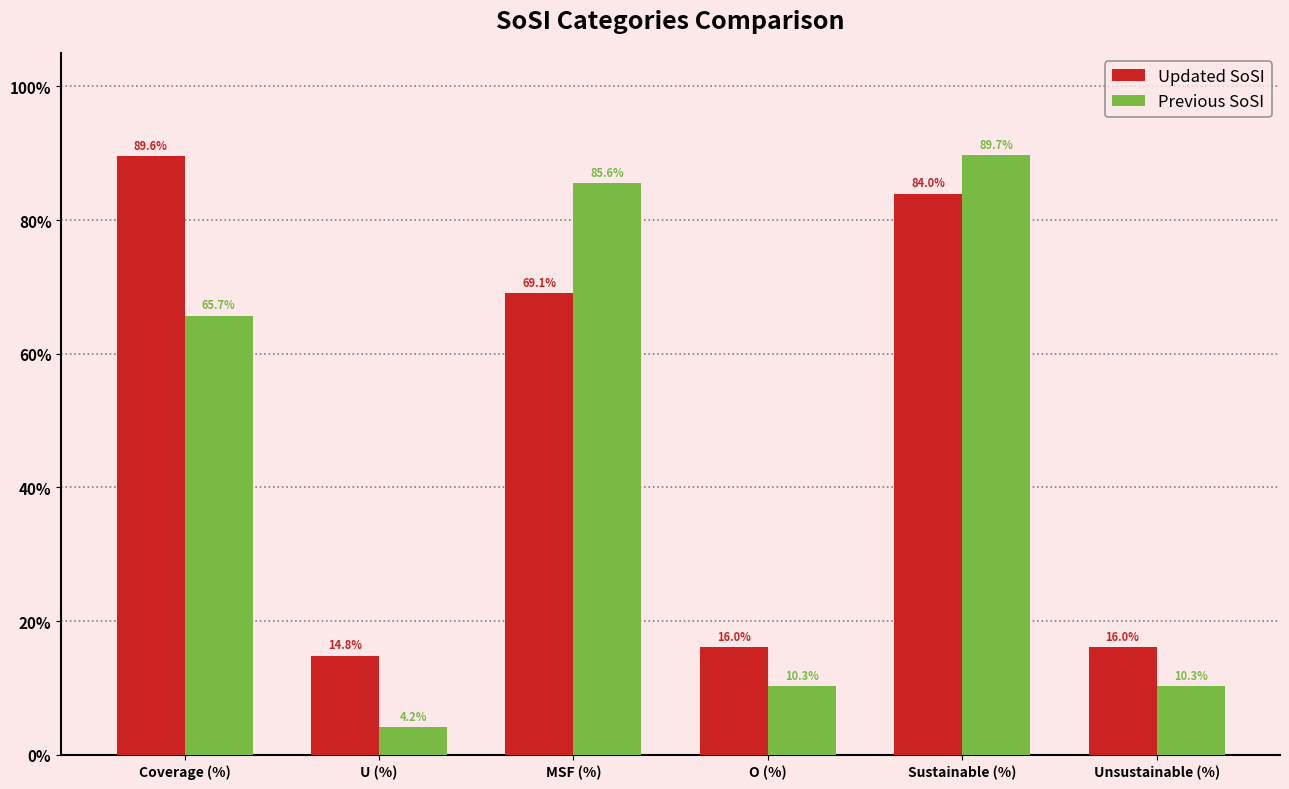

Reading left to right, extract all data points from this chart.

Updated SoSI: 89.6	14.8	69.1	16.0	84.0	16.0
Previous SoSI: 65.7	4.2	85.6	10.3	89.7	10.3